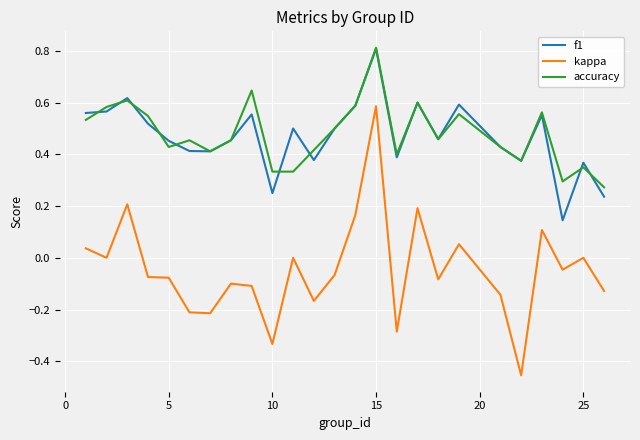

How many lines are shown in the chart?

3